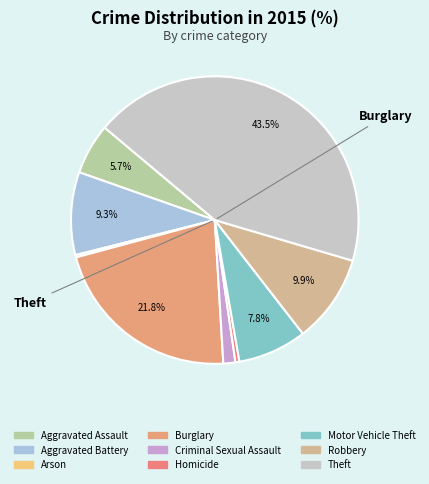

Combined, what portion of the pie is Arson and Criminal Sexual Assault?

1.6%